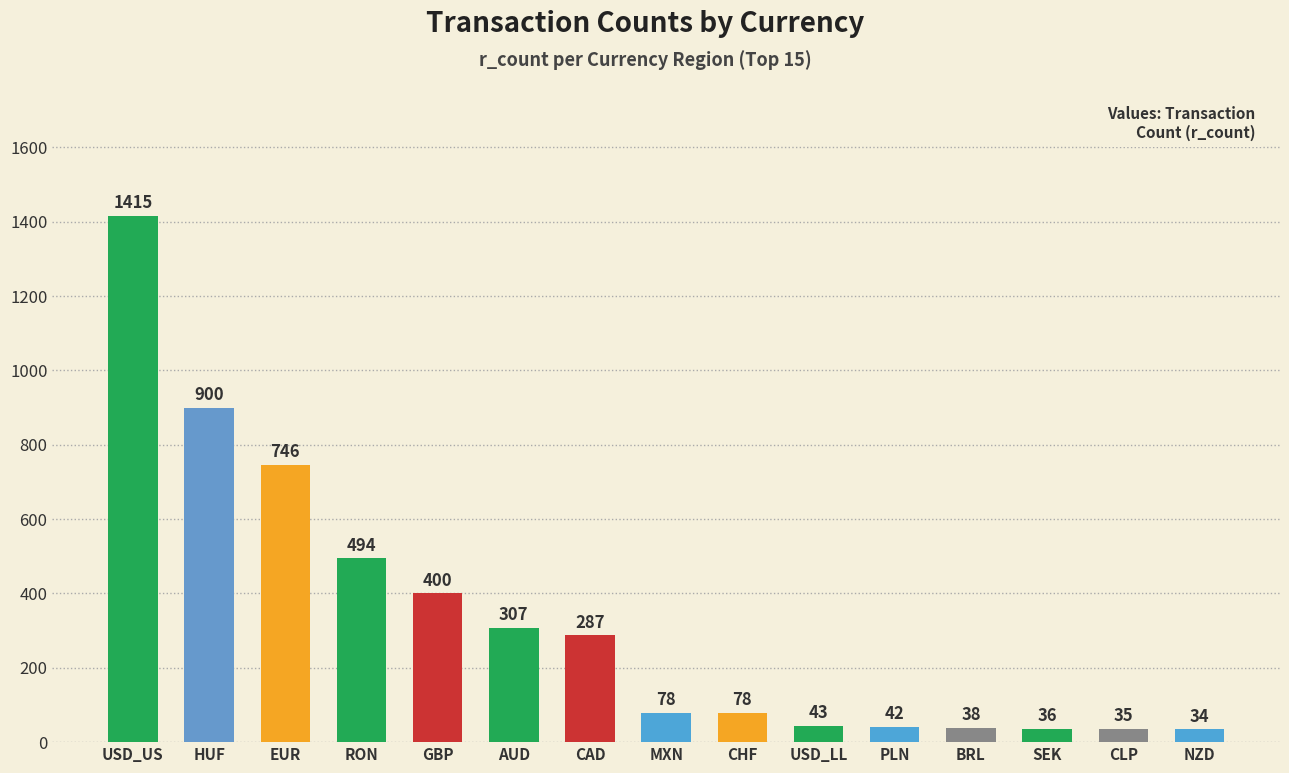

What position from the right is PLN?

5